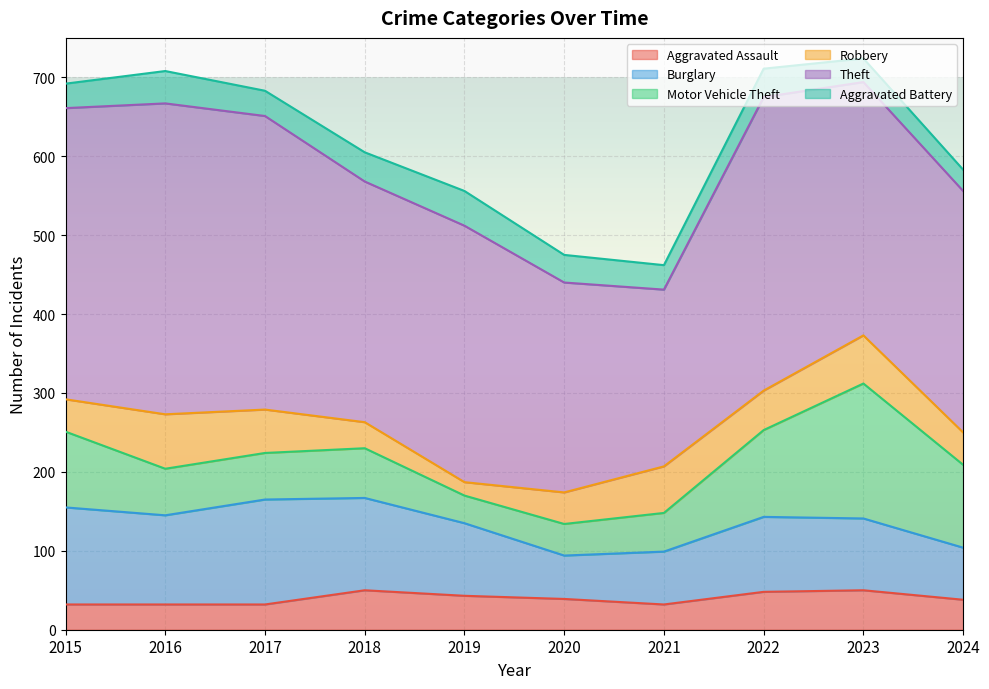

What is the difference between the second highest and minimum values in the Motor Vehicle Theft series?

75